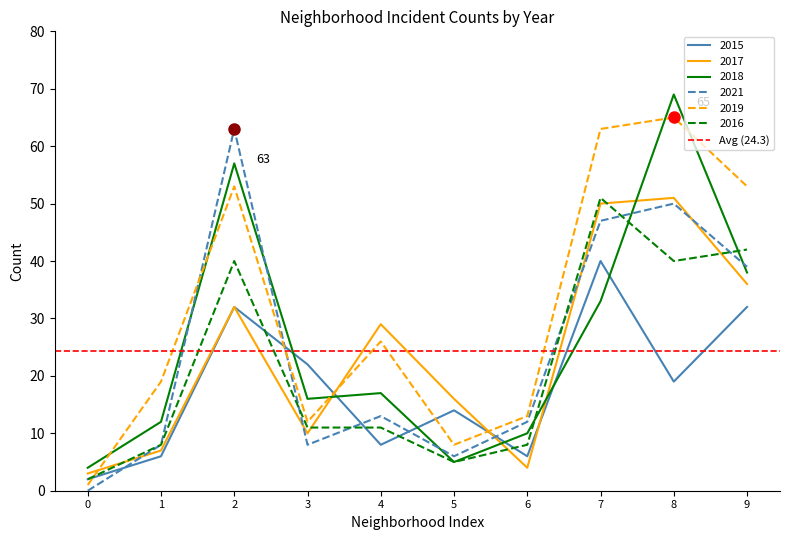

What are all the series names shown in the legend?

2015, 2017, 2018, 2021, 2019, 2016